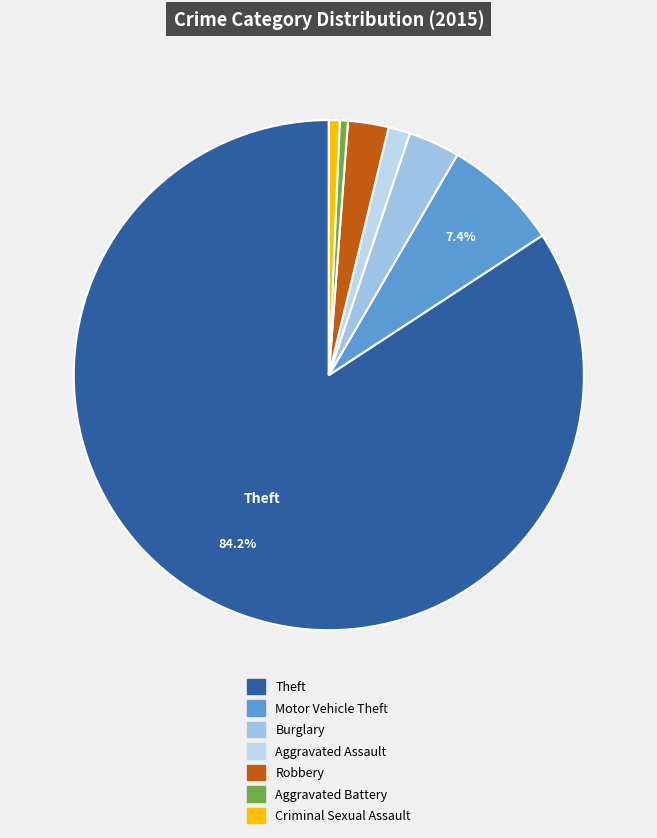

How many slices are in this pie chart?

7